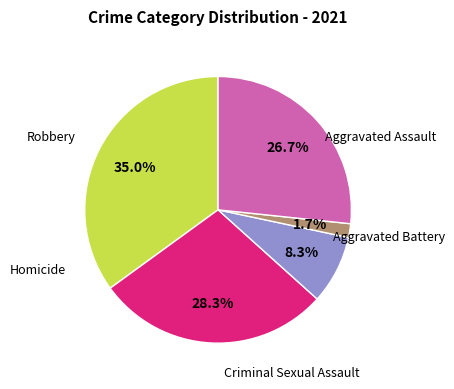

Is there any slice that represents more than half of the pie?

No